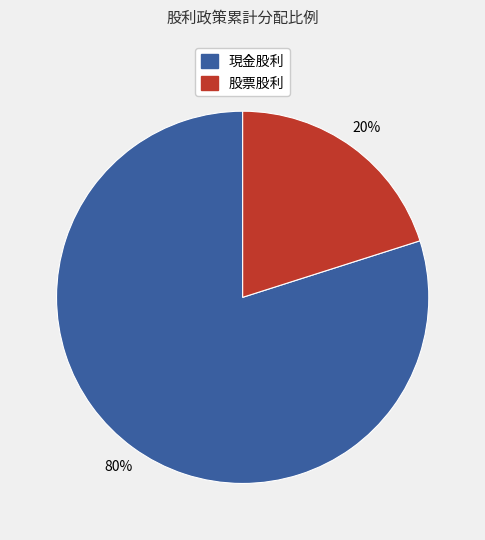

What is the ratio of the value at 現金股利 to the value at 股票股利?

4.0